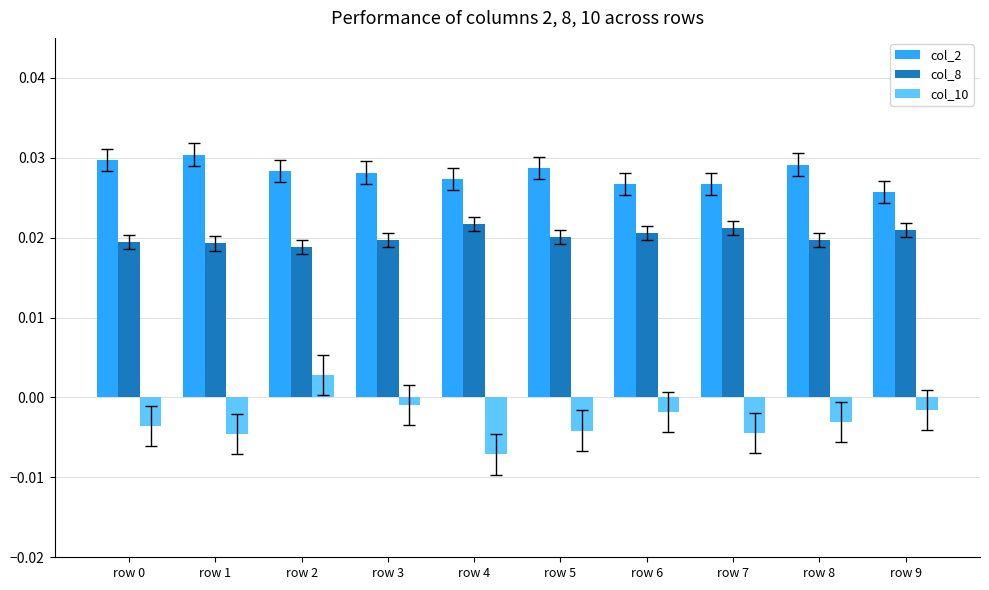

At which label does col_10 first exceed 0?

row 2